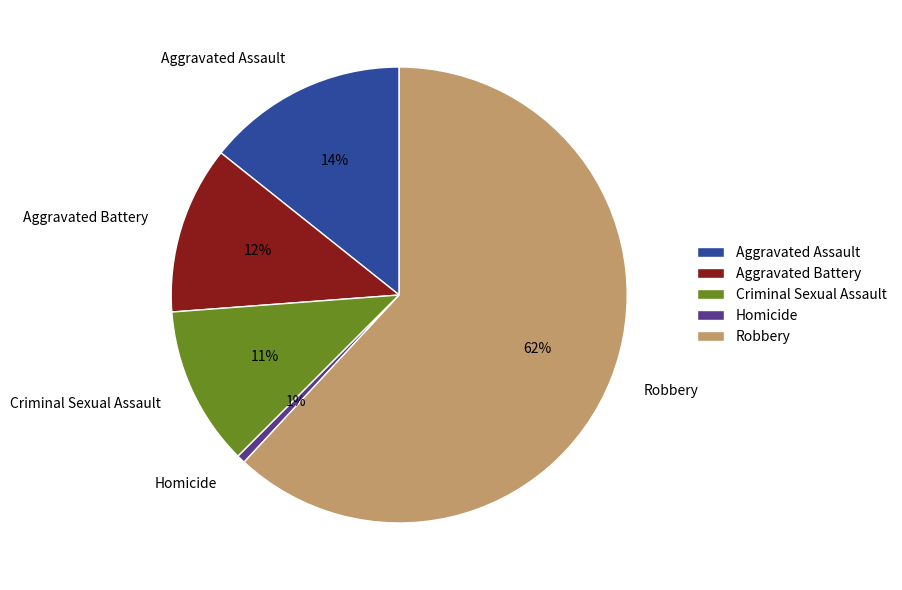

How many segments does this pie chart have?

5